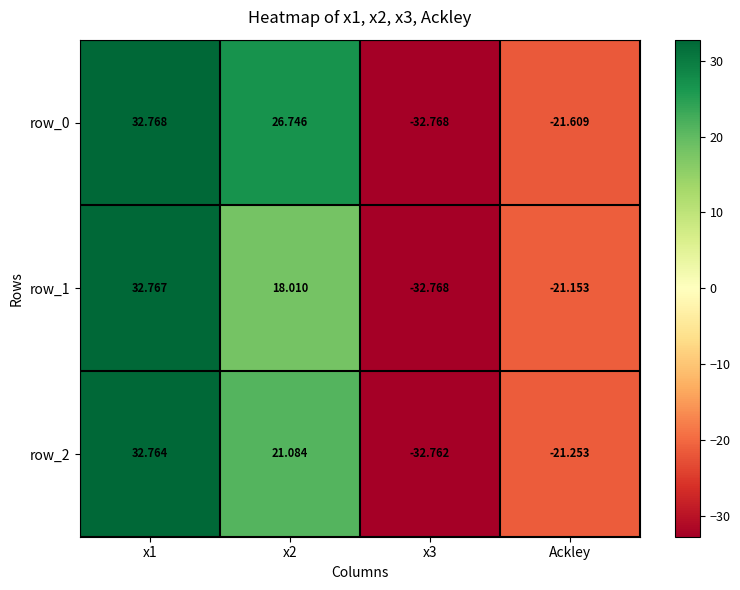

What is the difference between the second highest and minimum values in the row_2 series?

53.8